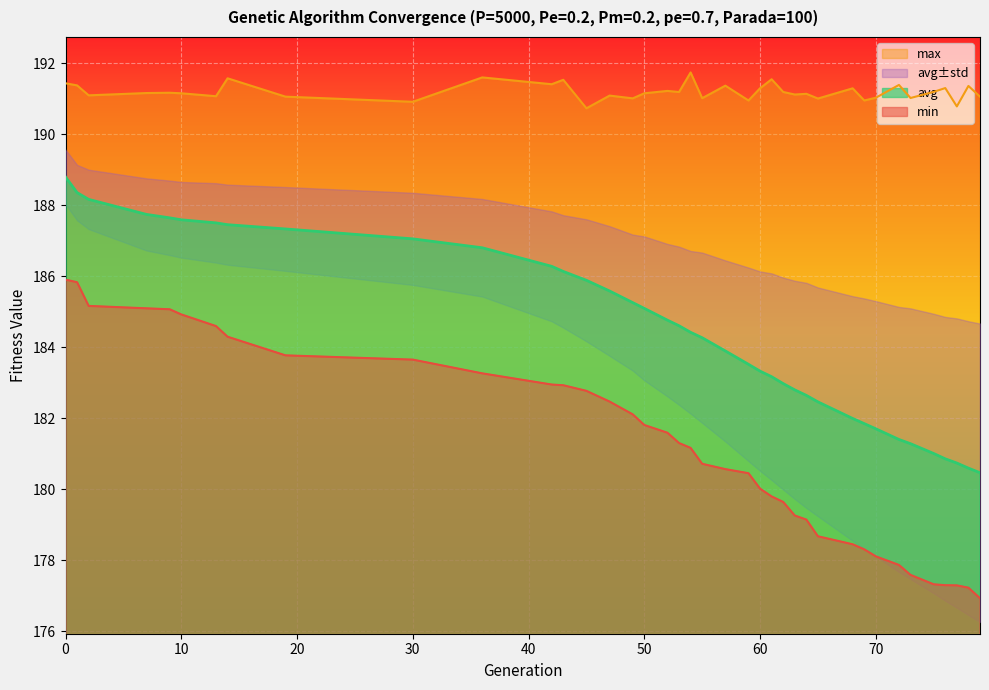

Reading left to right, what are all the values shown in this chart?

min: 0=185.9	1=185.8	2=185.2	7=185.1	9=185.1	10=184.9	13=184.6	14=184.3	19=183.8	30=183.7	36=183.3	42=183.0	43=182.9	45=182.8	47=182.5	49=182.1	50=181.8	52=181.6	53=181.3	54=181.2	55=180.7	57=180.6	59=180.5	60=180.0	61=179.8	62=179.6	63=179.3	64=179.1	65=178.7	68=178.5	69=178.3	70=178.1	72=177.9	73=177.6	75=177.3	76=177.3	77=177.3	78=177.2	79=176.9
max: 0=191.4	1=191.4	2=191.1	7=191.2	9=191.2	10=191.2	13=191.1	14=191.6	19=191.1	30=190.9	36=191.6	42=191.4	43=191.5	45=190.7	47=191.1	49=191.0	50=191.2	52=191.2	53=191.2	54=191.7	55=191.0	57=191.4	59=191.0	60=191.3	61=191.6	62=191.2	63=191.1	64=191.1	65=191.0	68=191.3	69=191.0	70=191.0	72=191.4	73=191.0	75=191.2	76=191.3	77=190.8	78=191.4	79=191.1
avg: 0=188.8	1=188.4	2=188.2	7=187.7	9=187.6	10=187.6	13=187.5	14=187.5	19=187.3	30=187.1	36=186.8	42=186.3	43=186.1	45=185.9	47=185.6	49=185.3	50=185.1	52=184.8	53=184.6	54=184.4	55=184.3	57=183.9	59=183.5	60=183.3	61=183.2	62=183.0	63=182.8	64=182.6	65=182.5	68=182.0	69=181.9	70=181.7	72=181.4	73=181.3	75=181.0	76=180.9	77=180.7	78=180.6	79=180.5